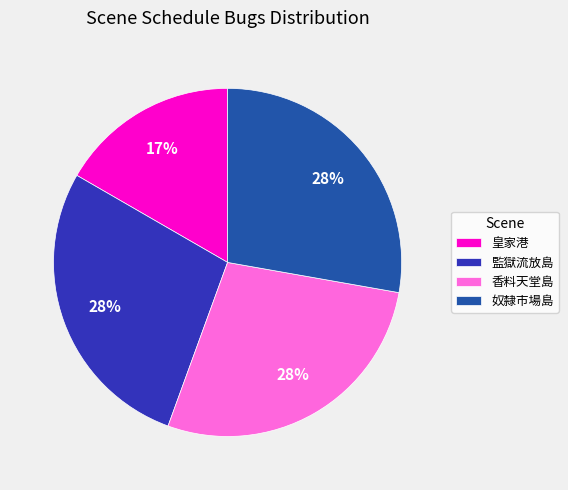

Count the number of slices in the pie.

4